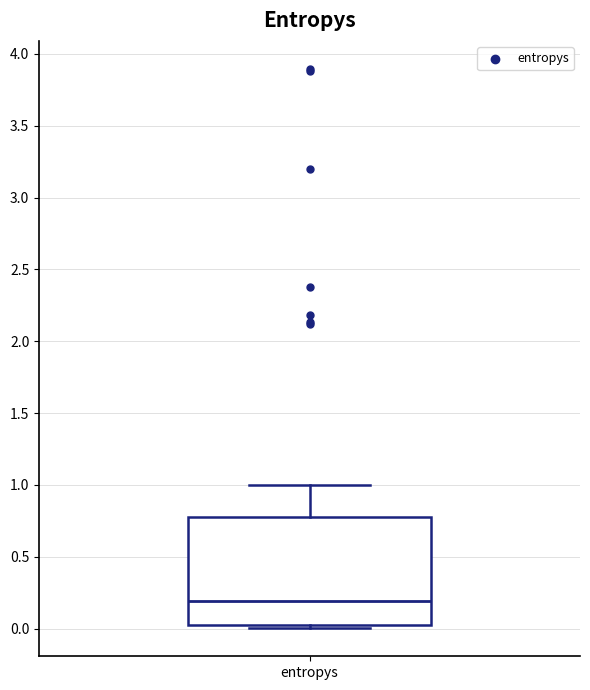

Where does the upper whisker of the box for entropys end on the y-axis? The values are not printed on the chart, so give them approximately, as read against the axis.

1.00